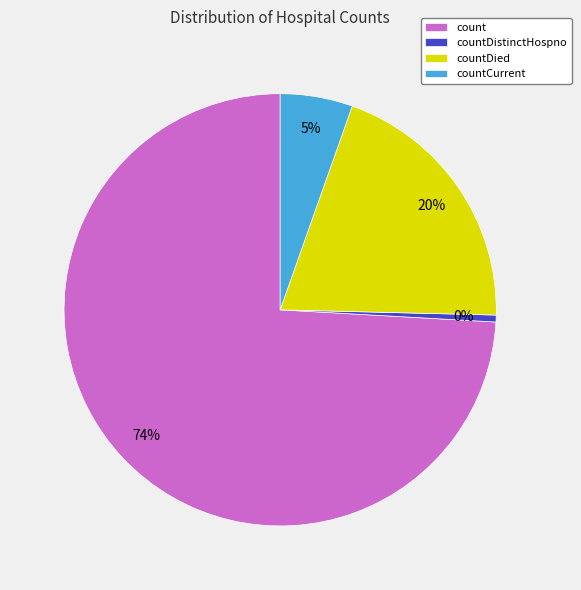

Combined, what portion of the pie is countDistinctHospno and count?

74.6%